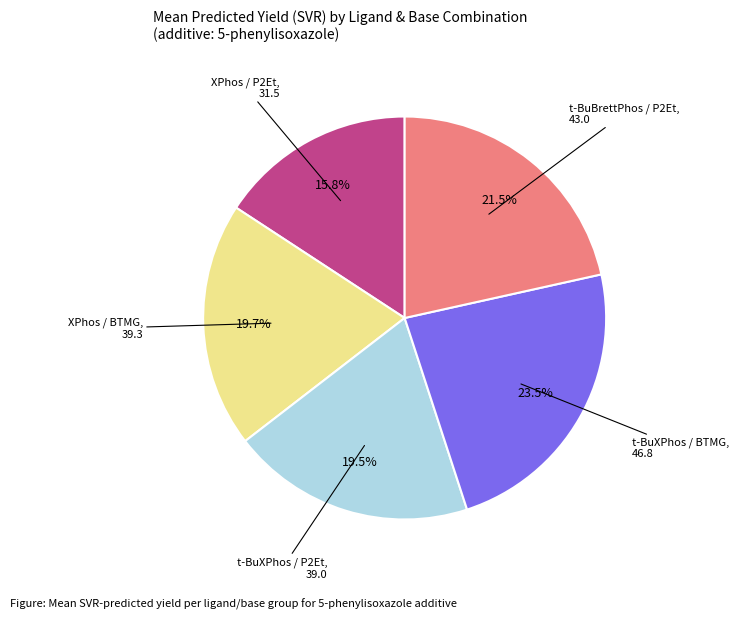

Do XPhos / BTMG and t-BuXPhos / P2Et together represent more than half of the pie?

No